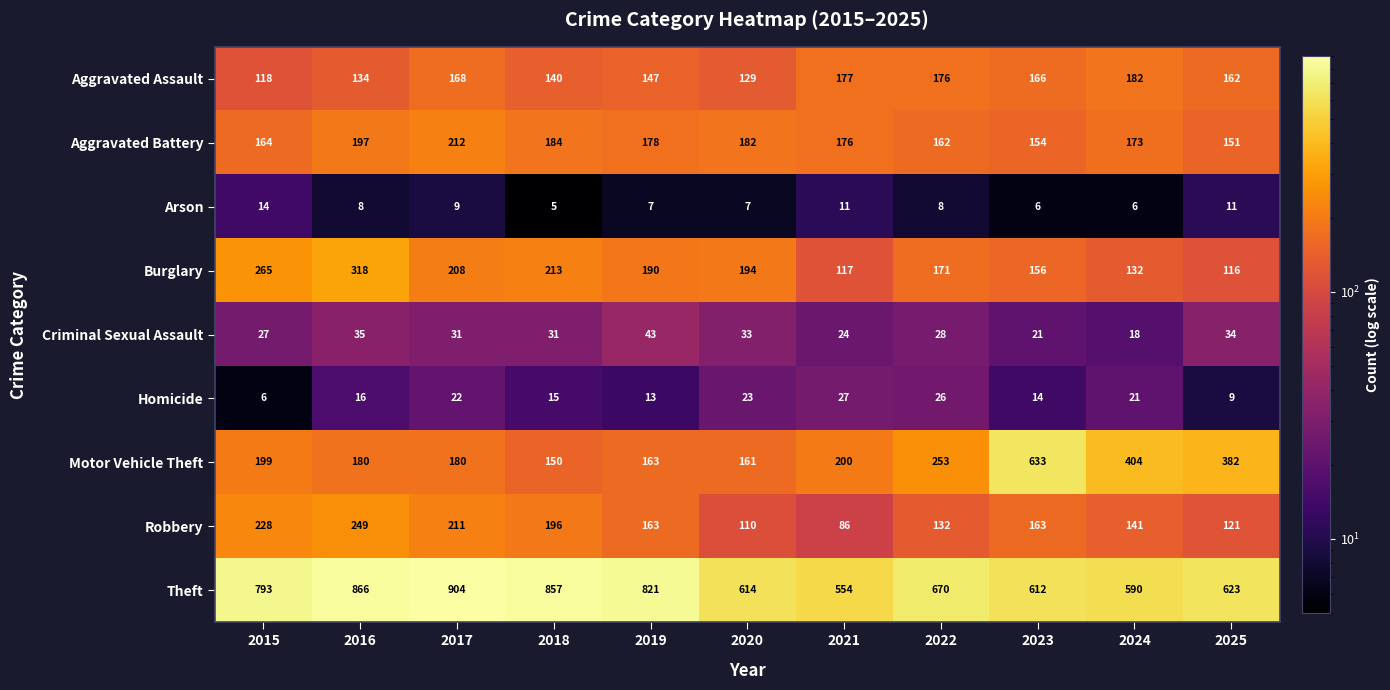

How many categories are shown in the chart?

11